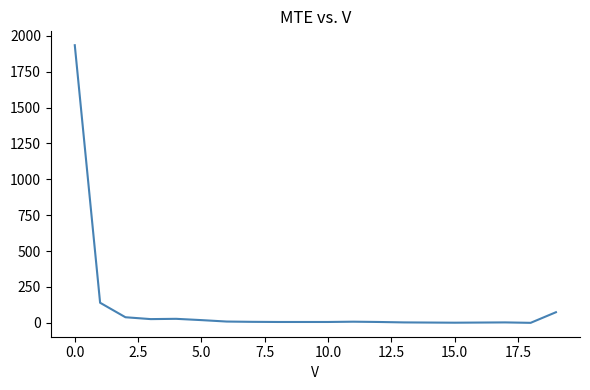

What is the maximum value shown in the chart?

1934